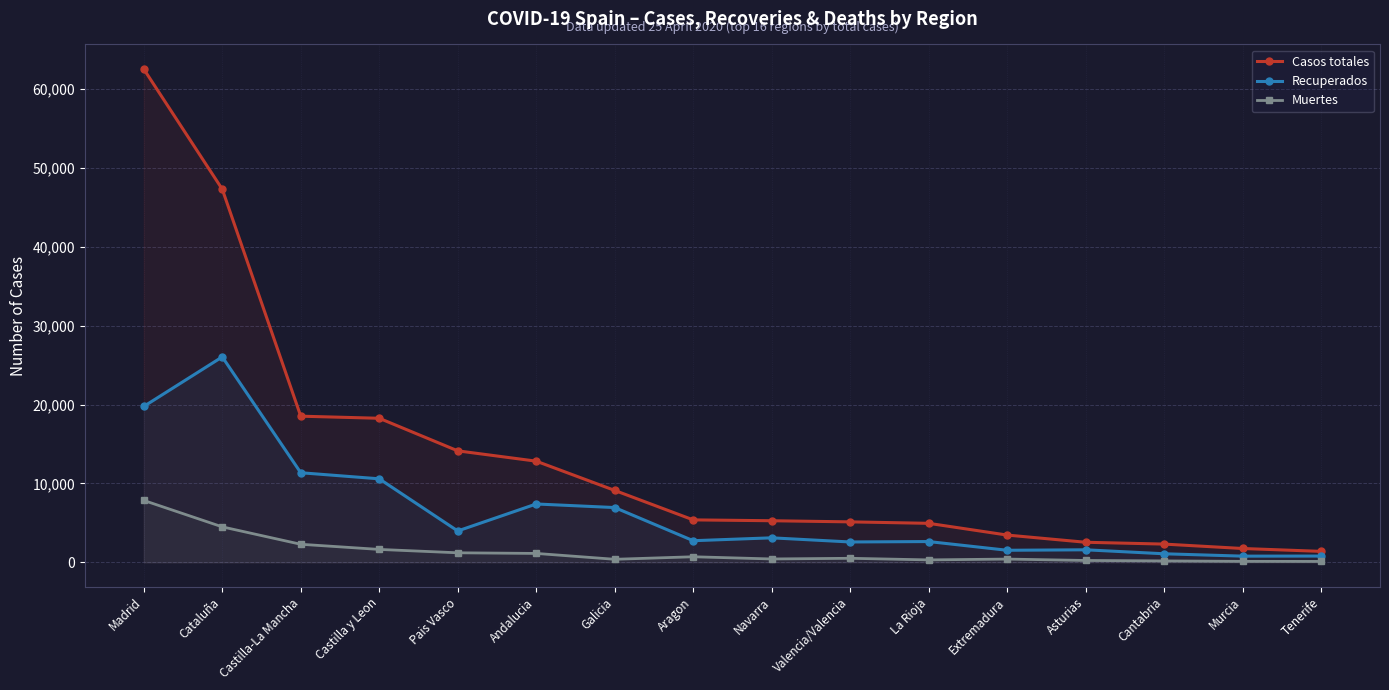

How many values in the Casos totales series are below 5382?

8